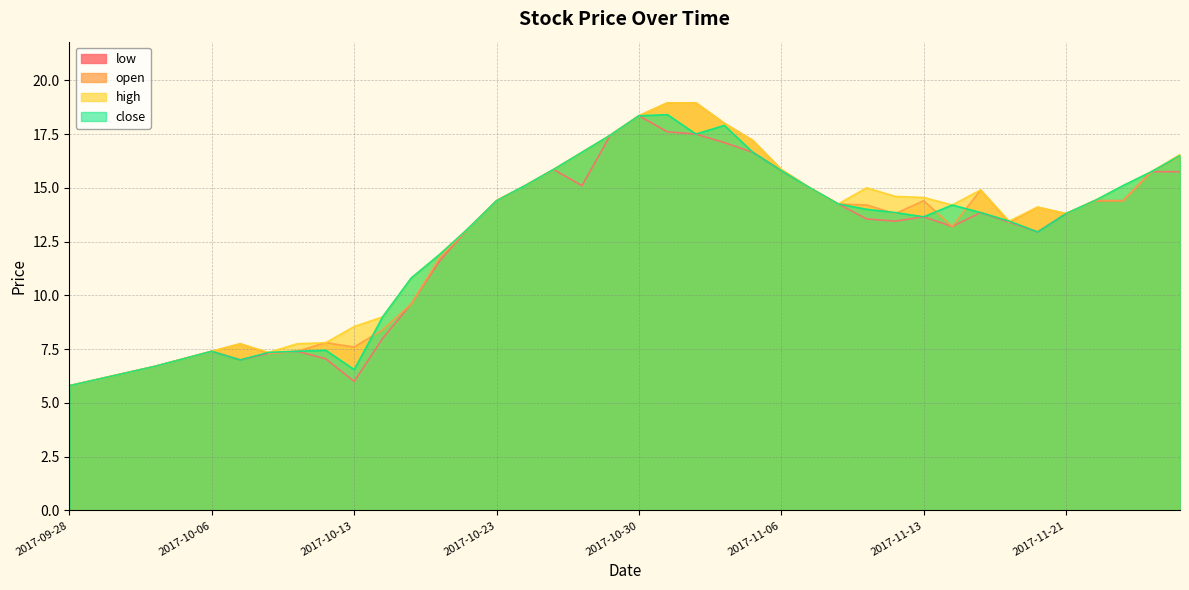

Reading left to right, what are all the values shown in this chart?

low: 2017-09-28=5.8	2017-09-29=6.1	2017-10-03=6.4	2017-10-04=6.7	2017-10-05=7.0	2017-10-06=7.4	2017-10-09=7.0	2017-10-10=7.3	2017-10-11=7.4	2017-10-12=7.0	2017-10-13=6.0	2017-10-16=8.0	2017-10-17=9.6	2017-10-18=11.6	2017-10-19=13.1	2017-10-23=14.4	2017-10-24=15.1	2017-10-25=15.8	2017-10-26=15.1	2017-10-27=17.4	2017-10-30=18.4	2017-10-31=17.6	2017-11-01=17.5	2017-11-02=17.1	2017-11-03=16.6	2017-11-06=15.8	2017-11-07=15.0	2017-11-08=14.2	2017-11-09=13.6	2017-11-10=13.4	2017-11-13=13.7	2017-11-14=13.2	2017-11-15=13.8	2017-11-16=13.4	2017-11-20=12.9	2017-11-21=13.8	2017-11-22=14.4	2017-11-23=14.4	2017-11-24=15.8	2017-11-27=15.8
open: 2017-09-28=5.8	2017-09-29=6.1	2017-10-03=6.4	2017-10-04=6.7	2017-10-05=7.0	2017-10-06=7.4	2017-10-09=7.8	2017-10-10=7.3	2017-10-11=7.4	2017-10-12=7.8	2017-10-13=7.6	2017-10-16=8.4	2017-10-17=9.6	2017-10-18=11.8	2017-10-19=13.1	2017-10-23=14.4	2017-10-24=15.1	2017-10-25=15.8	2017-10-26=16.6	2017-10-27=17.4	2017-10-30=18.4	2017-10-31=18.9	2017-11-01=18.9	2017-11-02=18.0	2017-11-03=17.2	2017-11-06=15.8	2017-11-07=15.0	2017-11-08=14.2	2017-11-09=14.2	2017-11-10=13.8	2017-11-13=14.4	2017-11-14=13.2	2017-11-15=14.9	2017-11-16=13.4	2017-11-20=14.1	2017-11-21=13.8	2017-11-22=14.4	2017-11-23=14.4	2017-11-24=15.8	2017-11-27=16.4
high: 2017-09-28=5.8	2017-09-29=6.1	2017-10-03=6.4	2017-10-04=6.7	2017-10-05=7.0	2017-10-06=7.4	2017-10-09=7.8	2017-10-10=7.3	2017-10-11=7.8	2017-10-12=7.8	2017-10-13=8.6	2017-10-16=9.0	2017-10-17=10.8	2017-10-18=11.9	2017-10-19=13.1	2017-10-23=14.4	2017-10-24=15.1	2017-10-25=15.8	2017-10-26=16.6	2017-10-27=17.4	2017-10-30=18.4	2017-10-31=18.9	2017-11-01=18.9	2017-11-02=18.0	2017-11-03=17.2	2017-11-06=15.8	2017-11-07=15.0	2017-11-08=14.2	2017-11-09=15.0	2017-11-10=14.6	2017-11-13=14.6	2017-11-14=14.2	2017-11-15=14.9	2017-11-16=13.4	2017-11-20=14.1	2017-11-21=13.8	2017-11-22=14.4	2017-11-23=15.1	2017-11-24=15.8	2017-11-27=16.6
close: 2017-09-28=5.8	2017-09-29=6.1	2017-10-03=6.4	2017-10-04=6.7	2017-10-05=7.0	2017-10-06=7.4	2017-10-09=7.0	2017-10-10=7.3	2017-10-11=7.4	2017-10-12=7.5	2017-10-13=6.5	2017-10-16=9.0	2017-10-17=10.8	2017-10-18=11.9	2017-10-19=13.1	2017-10-23=14.4	2017-10-24=15.1	2017-10-25=15.8	2017-10-26=16.6	2017-10-27=17.4	2017-10-30=18.4	2017-10-31=18.4	2017-11-01=17.5	2017-11-02=17.9	2017-11-03=16.6	2017-11-06=15.8	2017-11-07=15.0	2017-11-08=14.2	2017-11-09=14.0	2017-11-10=13.8	2017-11-13=13.7	2017-11-14=14.2	2017-11-15=13.8	2017-11-16=13.4	2017-11-20=12.9	2017-11-21=13.8	2017-11-22=14.4	2017-11-23=15.1	2017-11-24=15.8	2017-11-27=16.5